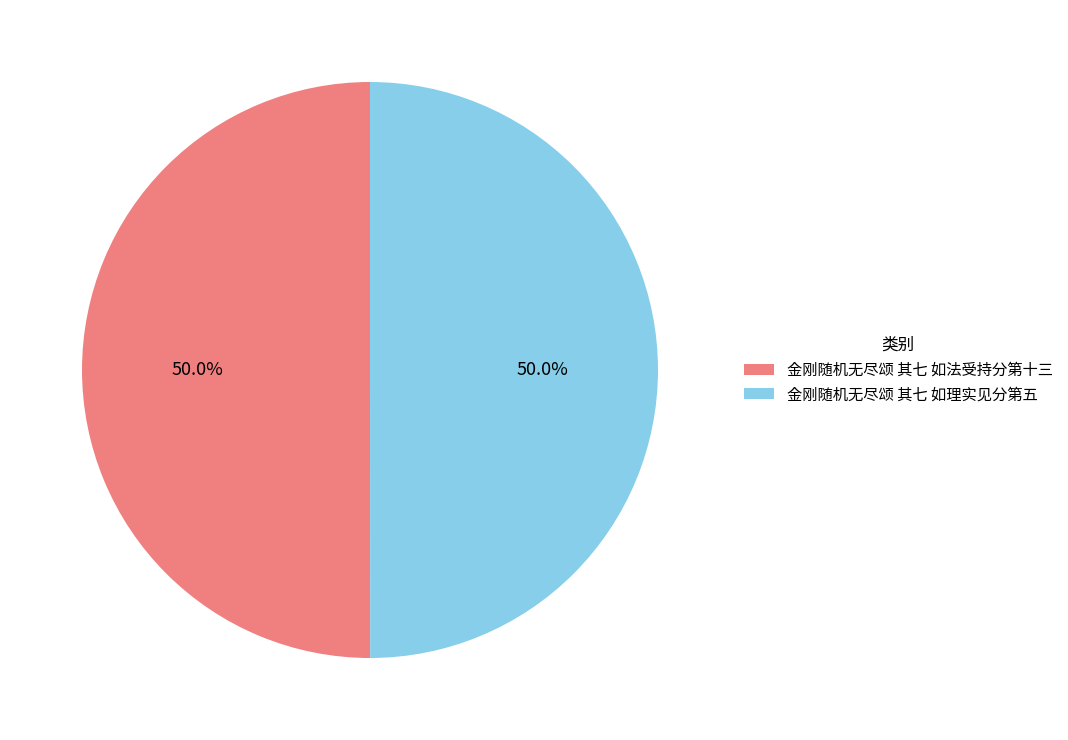

How many segments does this pie chart have?

2